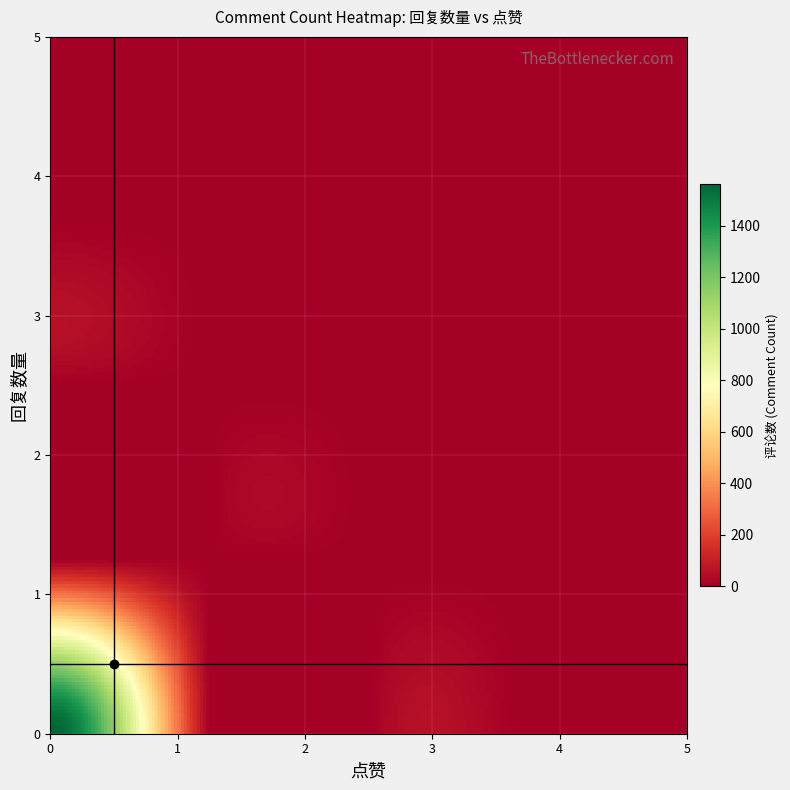

Reading left to right, what are all the values shown in this chart?

0: 0=1560	1=3	2=1	3=0	4=0
1: 0=2	1=5	2=0	3=0	4=0
2: 0=0	1=1	2=0	3=0	4=0
3: 0=0	1=0	2=0	3=0	4=0
4: 0=0	1=0	2=0	3=0	4=0